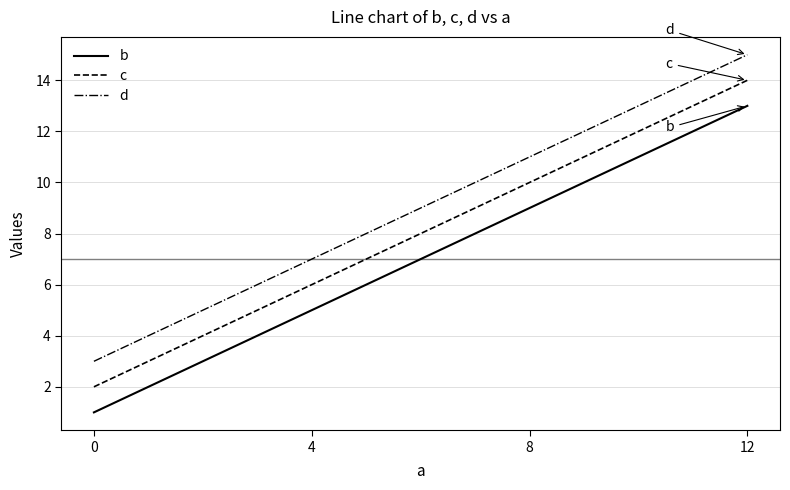

What value does the d series have at 0?

3